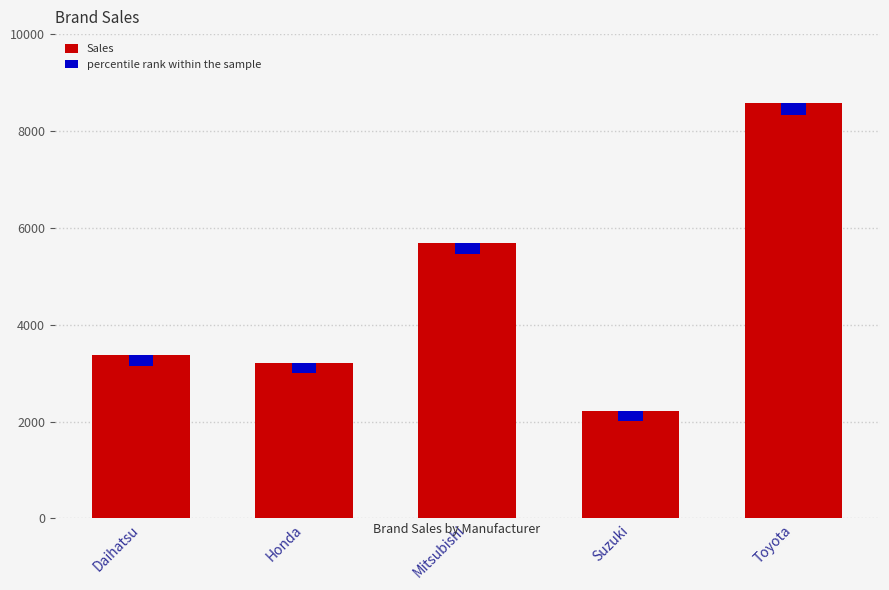

What value does the Sales series have at Toyota?

8570.0